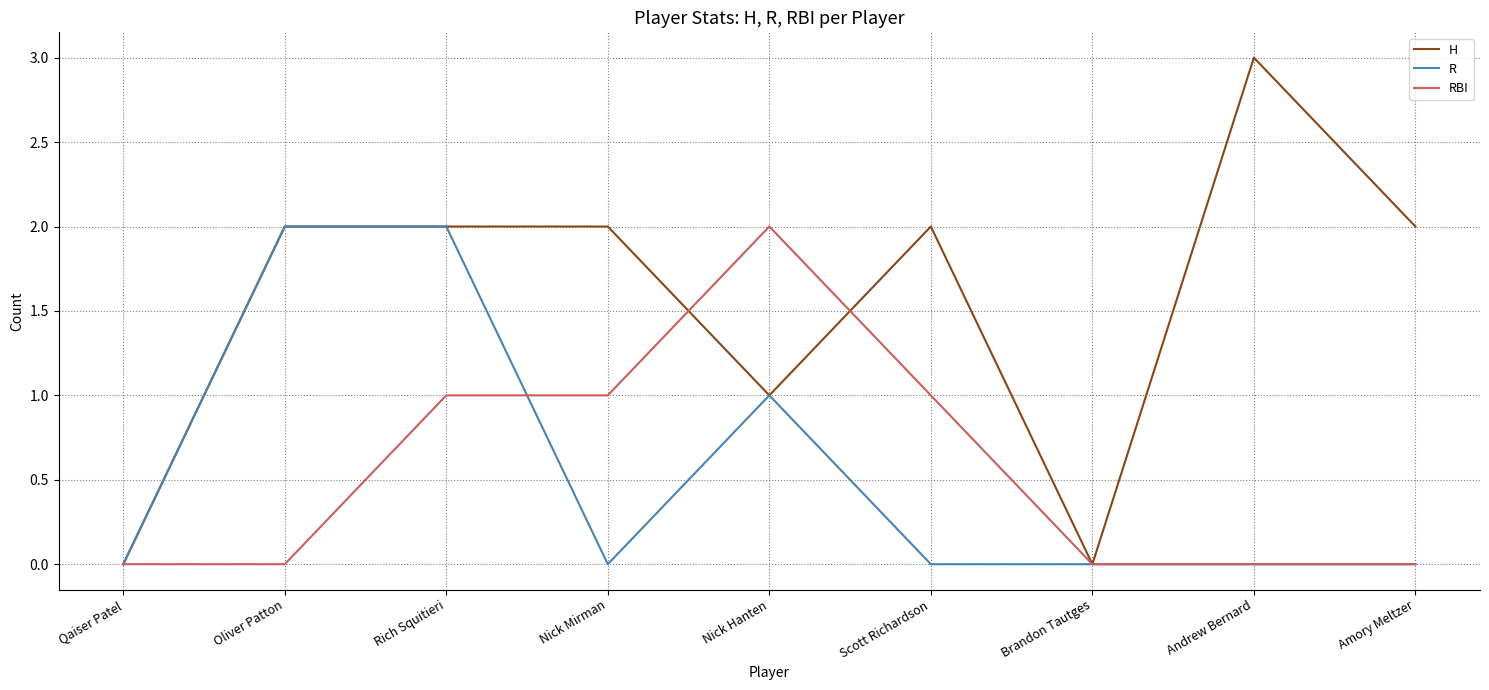

True or false: R has a value of 1 at Qaiser Patel.

False